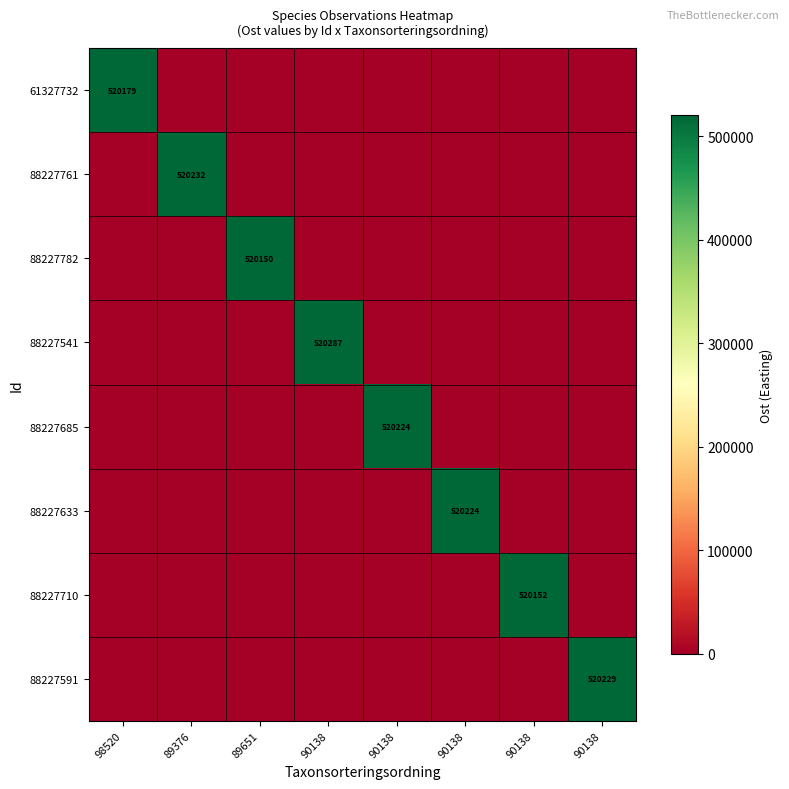

What is the average value of the 88227541 series?

65035.9